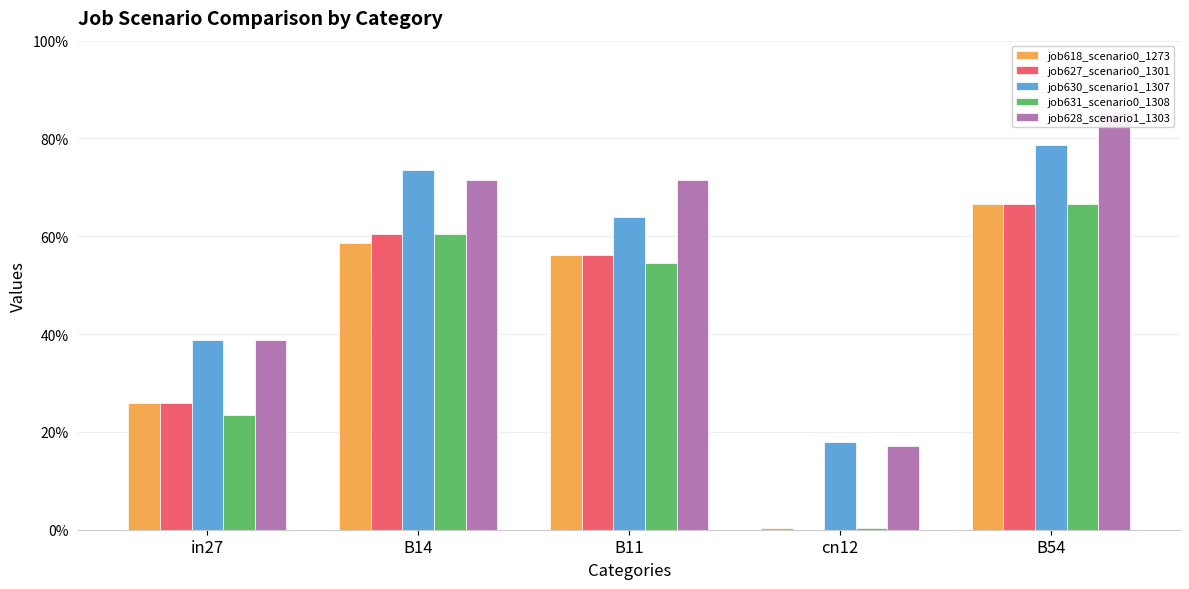

What are all the series names shown in the legend?

job618_scenario0_1273, job627_scenario0_1301, job630_scenario1_1307, job631_scenario0_1308, job628_scenario1_1303